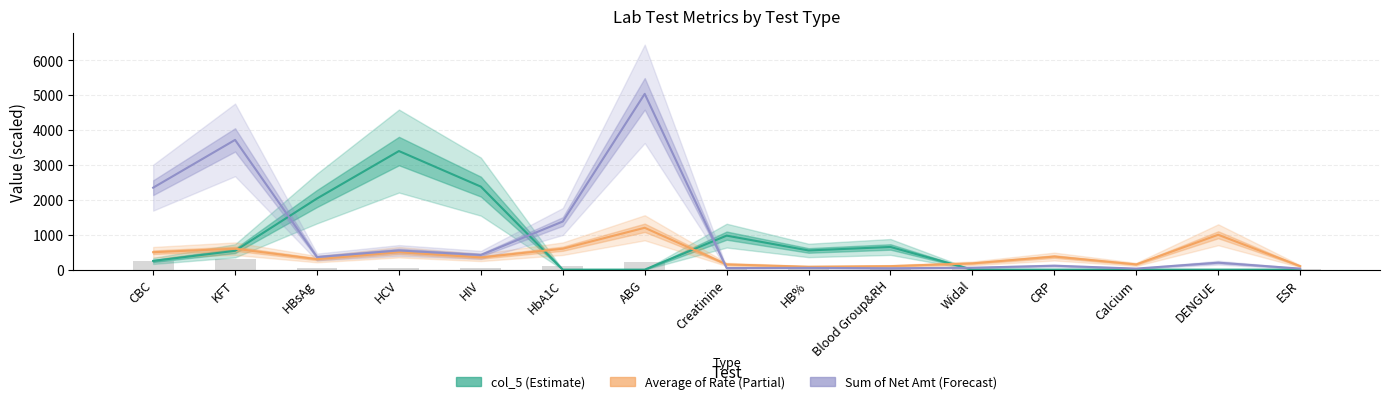

What position from the right is HCV?

12